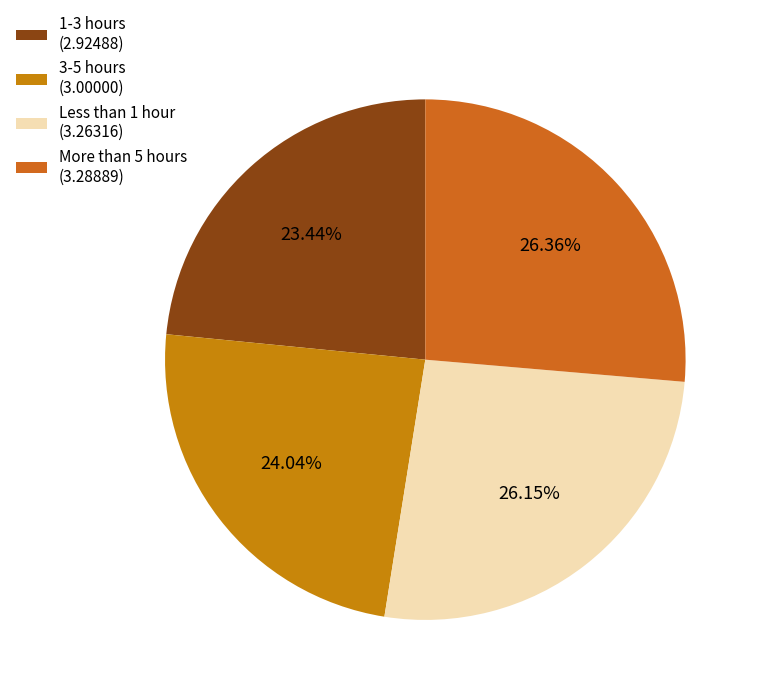

The Less than 1 hour slice represents 26% of the pie. True or false?

True